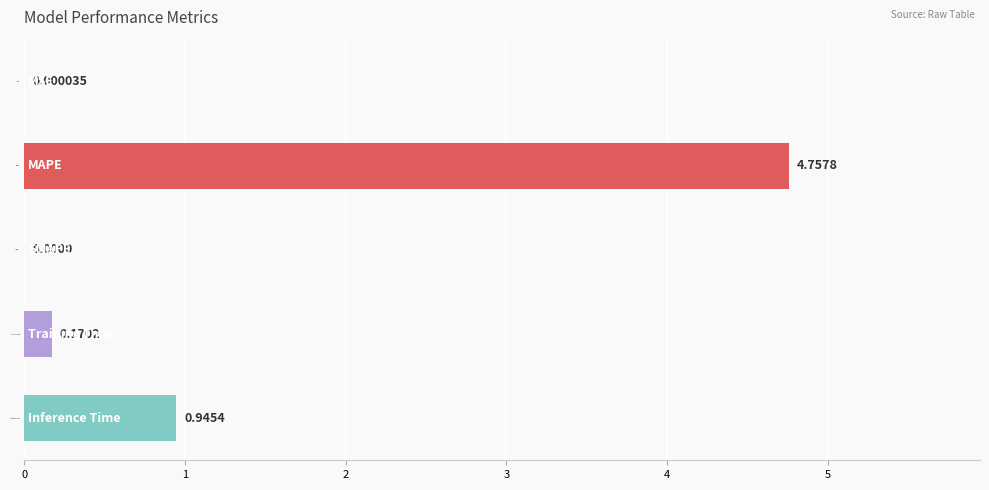

Which label corresponds to the largest value in the chart?

MAPE